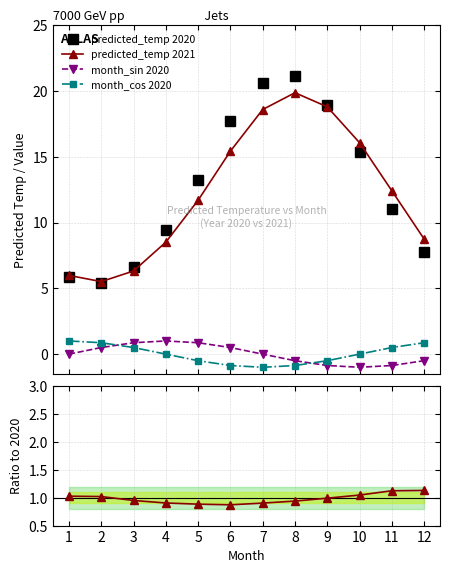

Does the chart have visible grid lines?

Yes